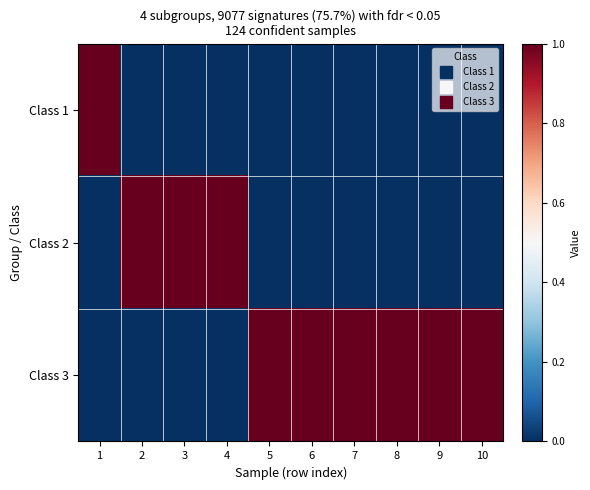

Reading left to right, list all the values displayed in this chart.

Class 1: 1=1	2=0	3=0	4=0	5=0	6=0	7=0	8=0	9=0	10=0
Class 2: 1=0	2=1	3=1	4=1	5=0	6=0	7=0	8=0	9=0	10=0
Class 3: 1=0	2=0	3=0	4=0	5=1	6=1	7=1	8=1	9=1	10=1